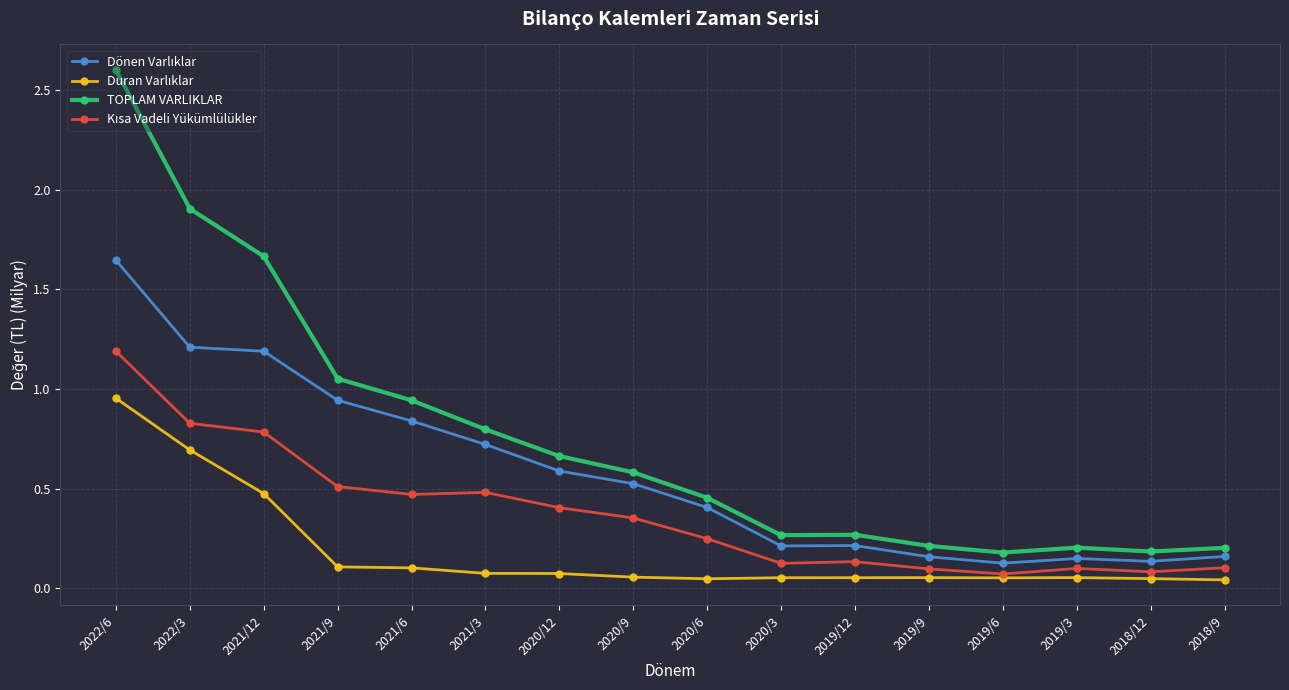

Which series has the largest total across all categories?

TOPLAM VARLIKLAR